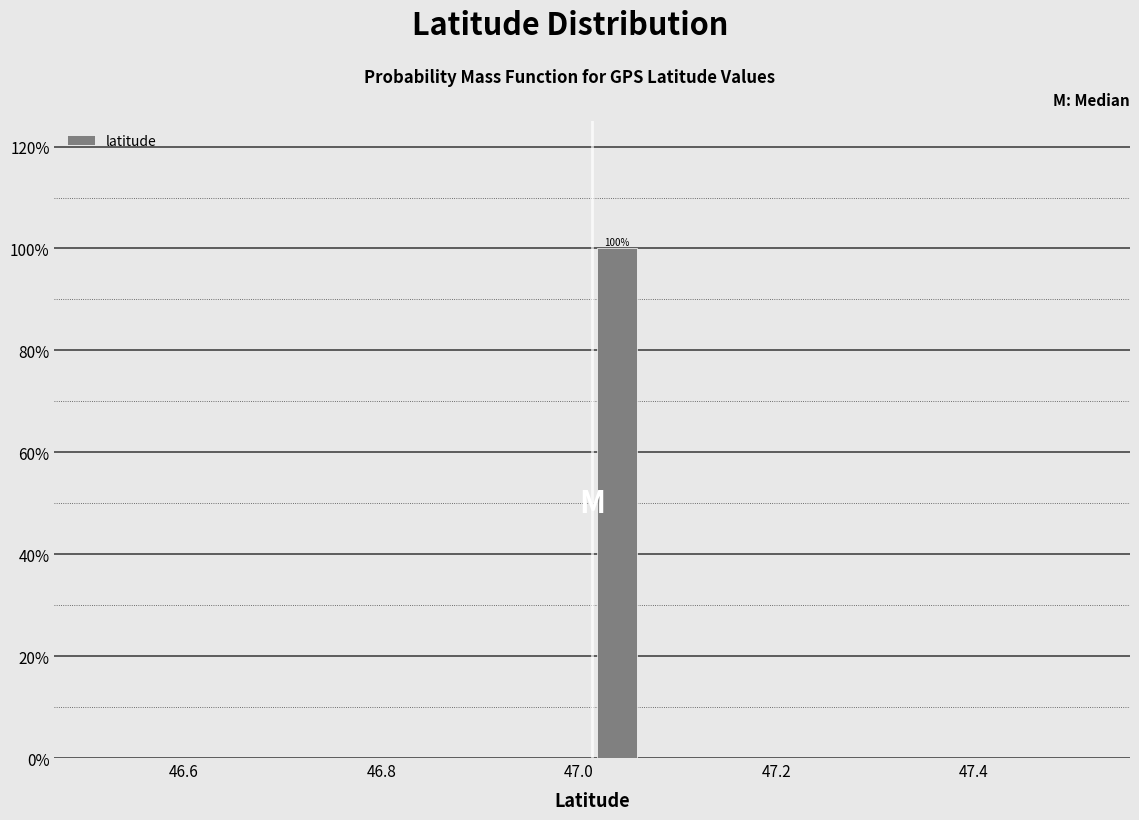

Read against the x-axis, roughly where is the centre of the tallest bar?

47.04